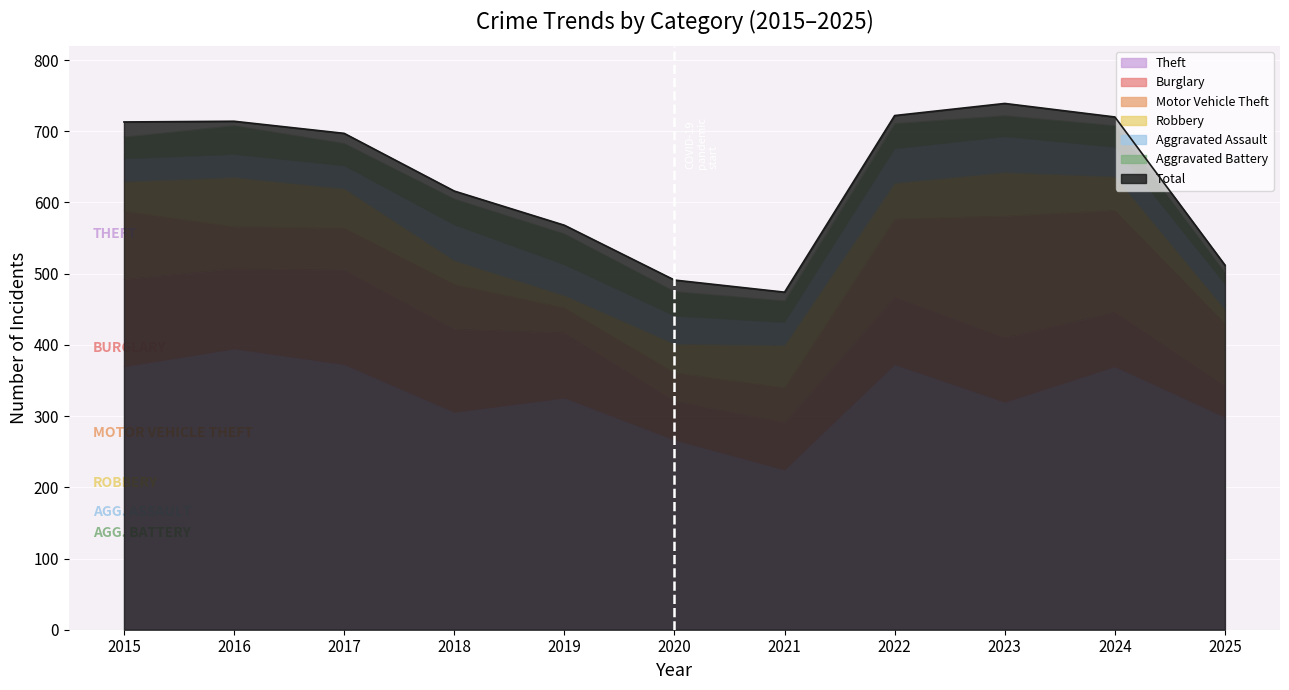

List the labels in order of Aggravated Assault value, largest first.

2018, 2023, 2022, 2019, 2024, 2020, 2025, 2015, 2016, 2017, 2021